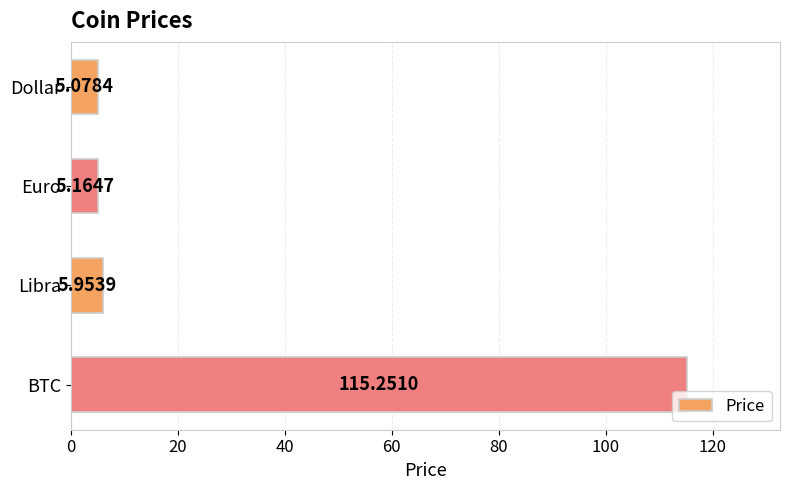

At which category does the chart reach its peak across all series?

BTC